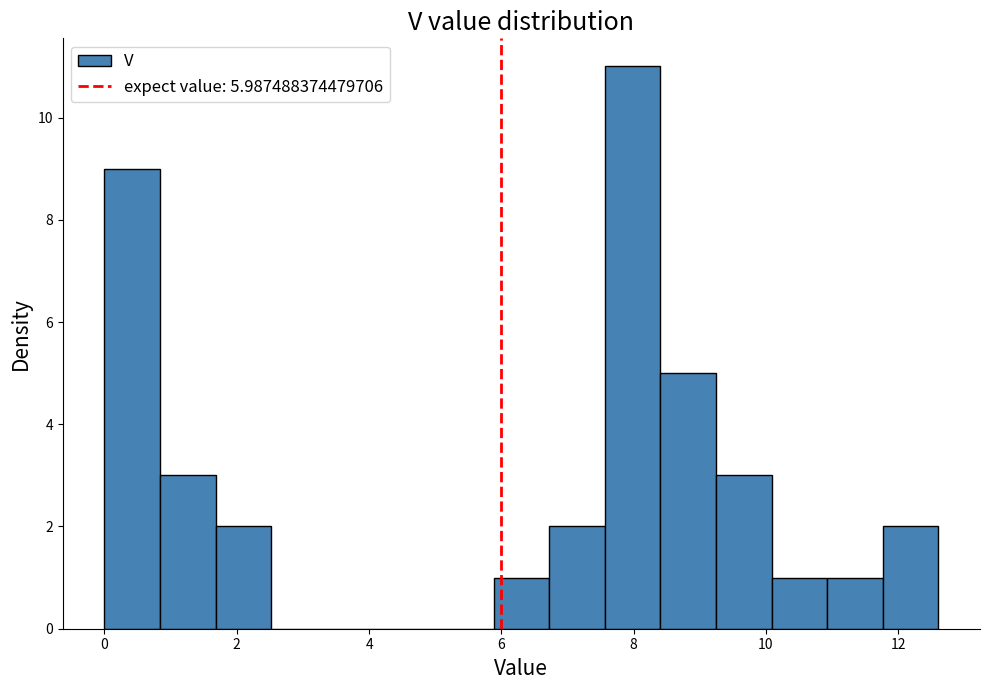

Reading left to right, transcribe this chart: for each bar, give the range it covers on the x-axis and its height. Neither the bar edges nor the heights are printed on the chart, so give them approximately, as read against the axes.

0.0 to 0.8: 9
0.8 to 1.6: 3
1.6 to 2.6: 2
2.6 to 3.4: 0
3.4 to 4.2: 0
4.2 to 5.0: 0
5.0 to 5.8: 0
5.8 to 6.8: 1
6.8 to 7.6: 2
7.6 to 8.4: 11
8.4 to 9.2: 5
9.2 to 10.0: 3
10.0 to 11.0: 1
11.0 to 11.8: 1
11.8 to 12.6: 2